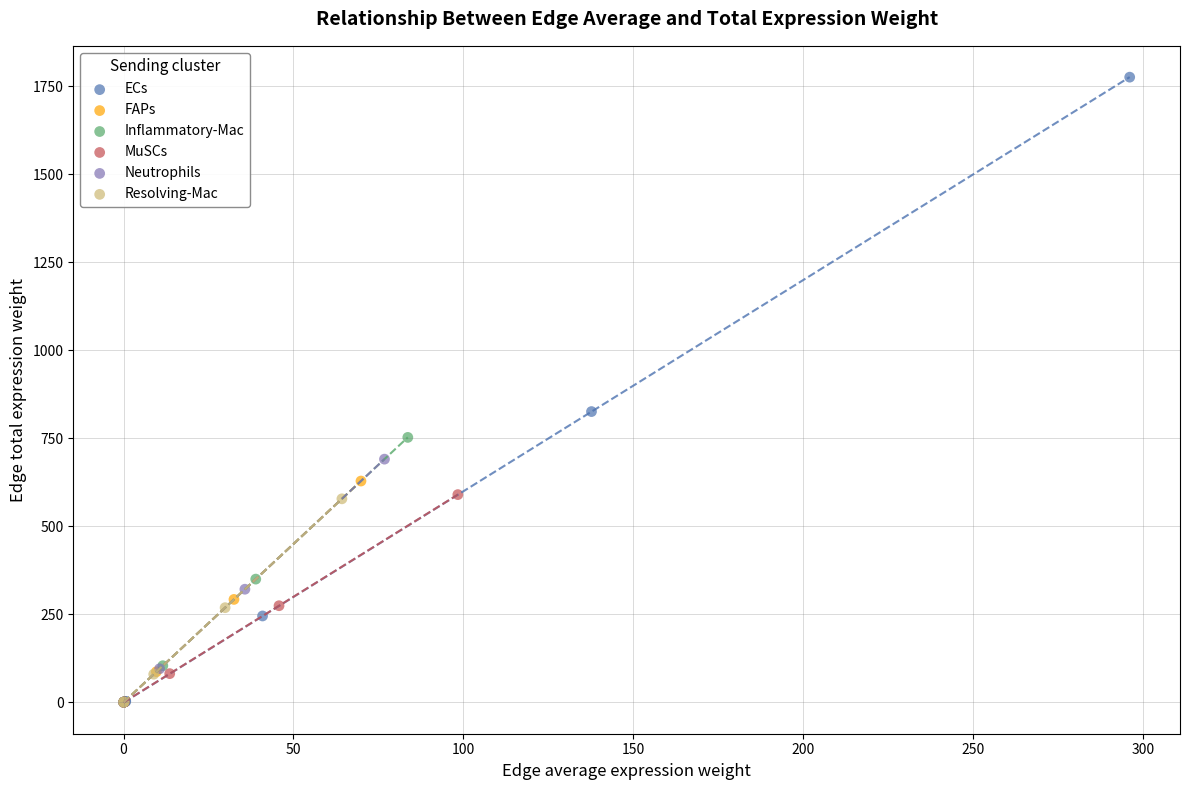

What are all the series names shown in the legend?

ECs, FAPs, Inflammatory-Mac, MuSCs, Neutrophils, Resolving-Mac